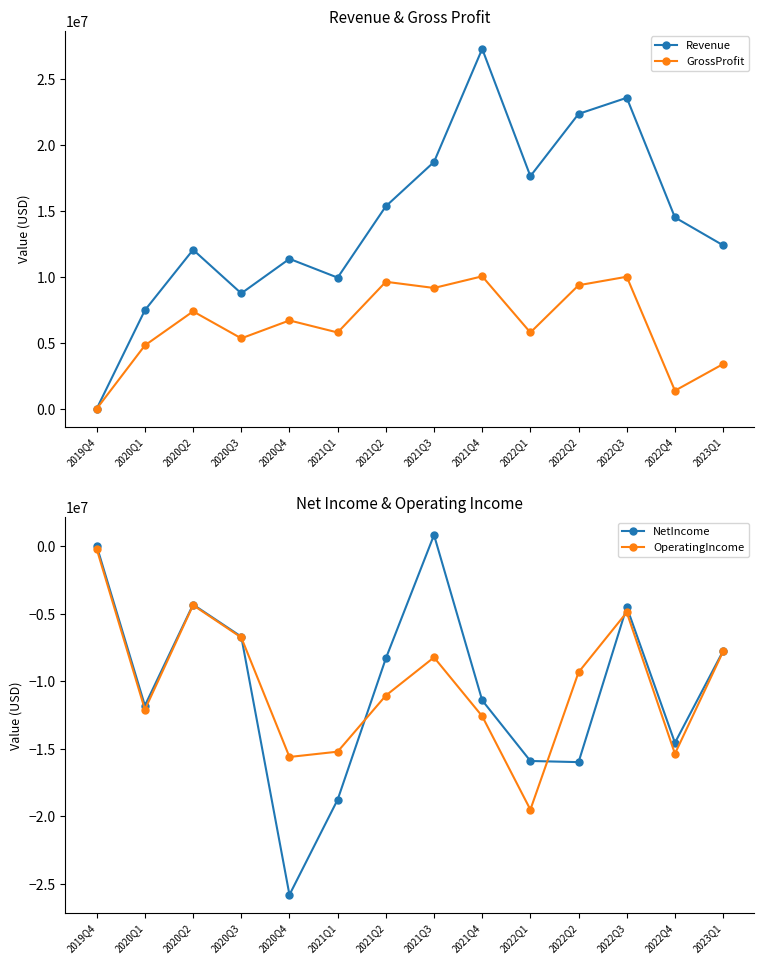

What is the maximum value for OperatingIncome?

-210617